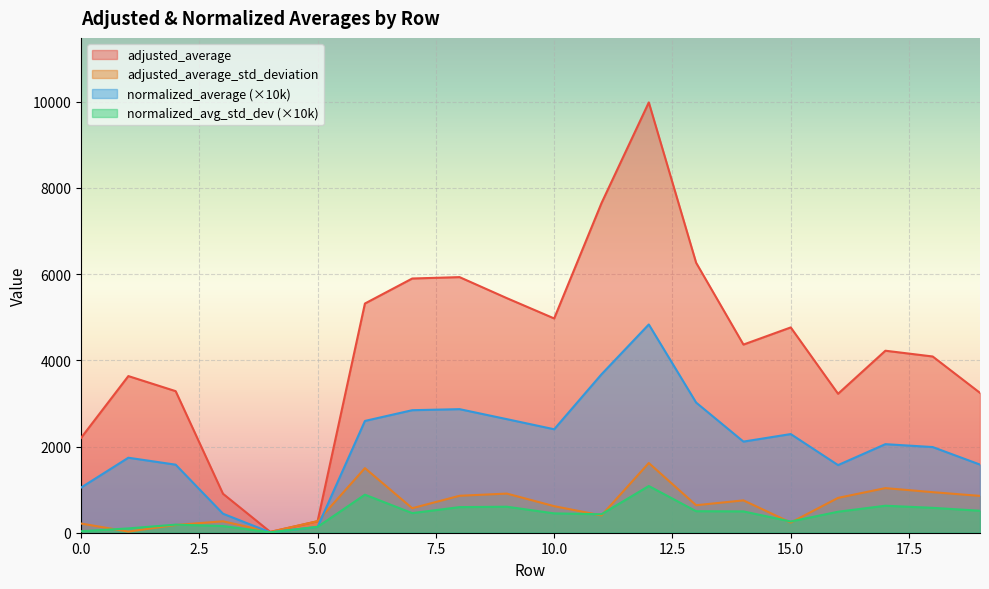

True or false: normalized_average_std_deviation has a value of 509.6 at 19.

True